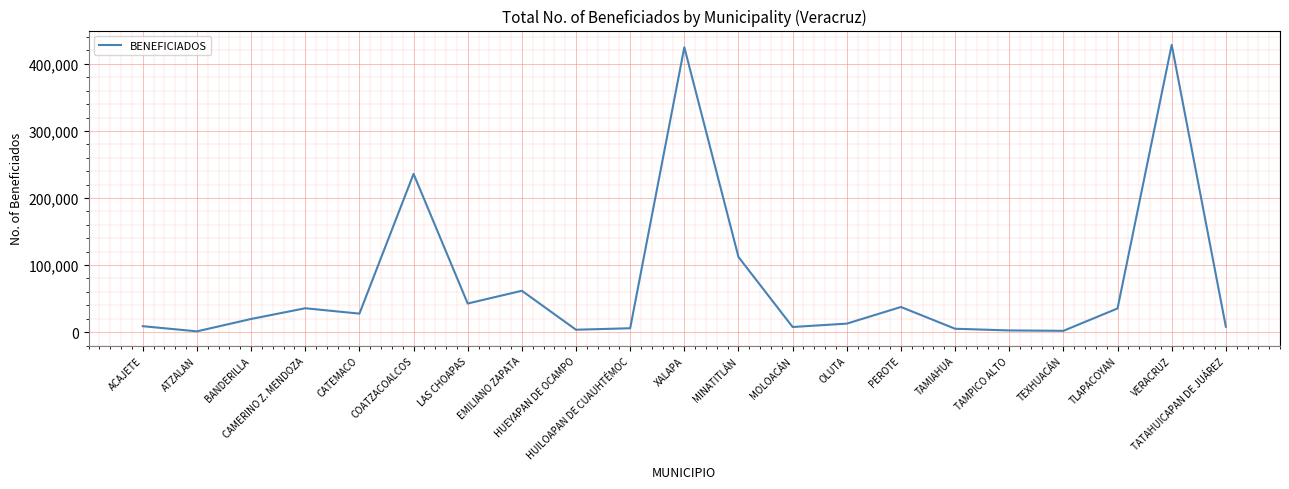

What is the difference between the values at ATZALAN and XALAPA?

423553